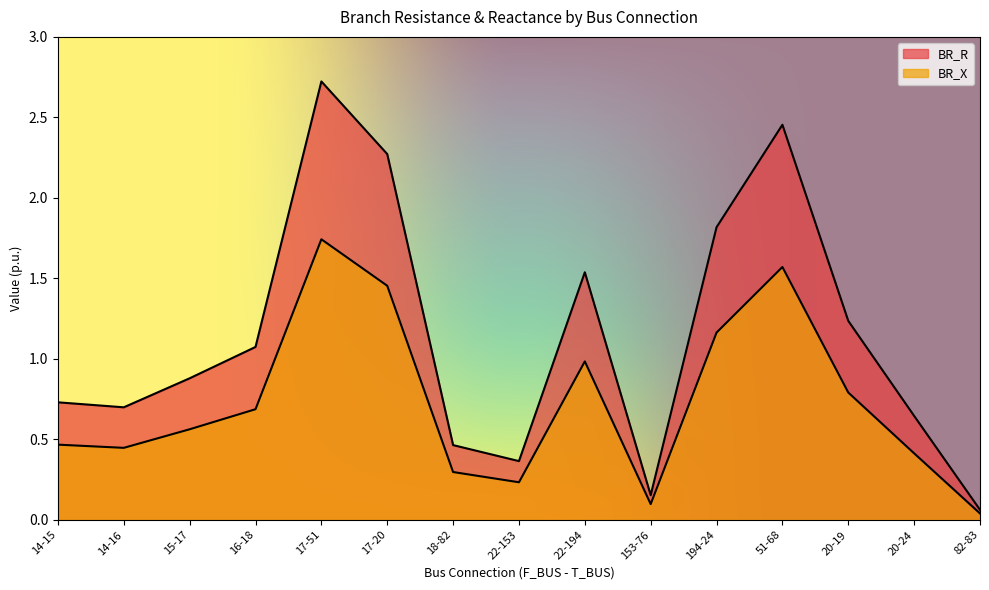

What is the label of the 15th point from the left?

82-83